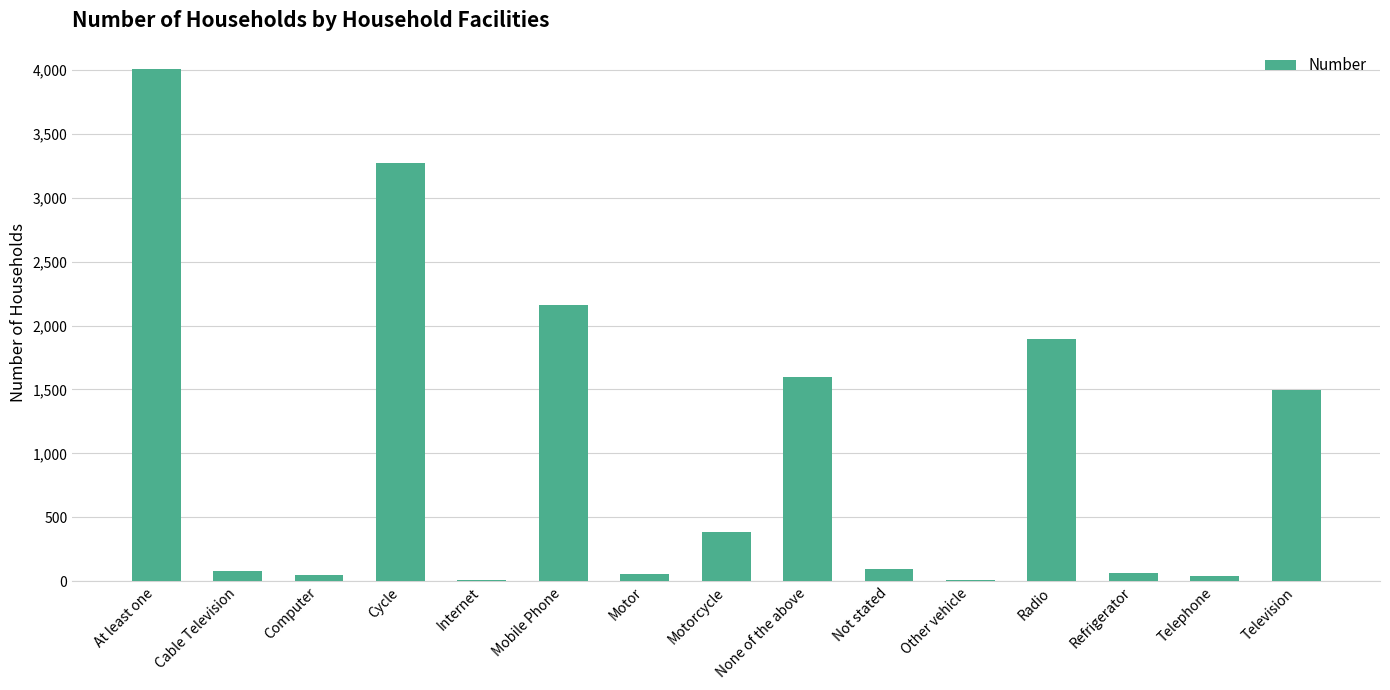

Between None of the above and Motor, which is larger?

None of the above